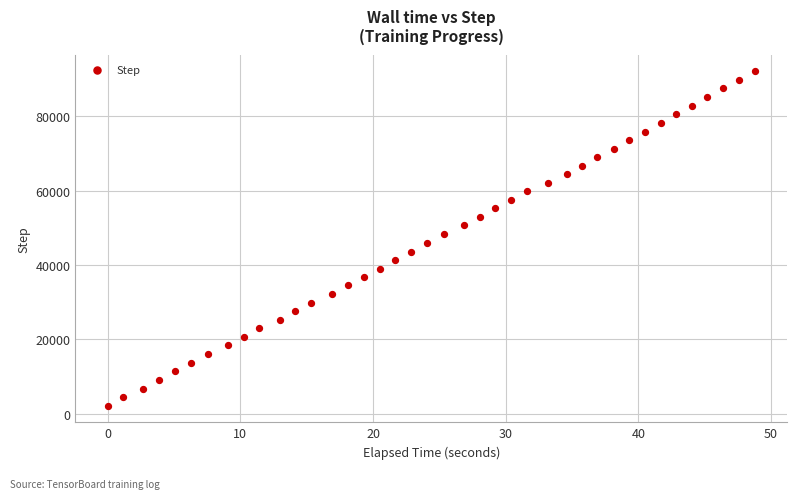

What is the range of Y values (max minus min)?

89794